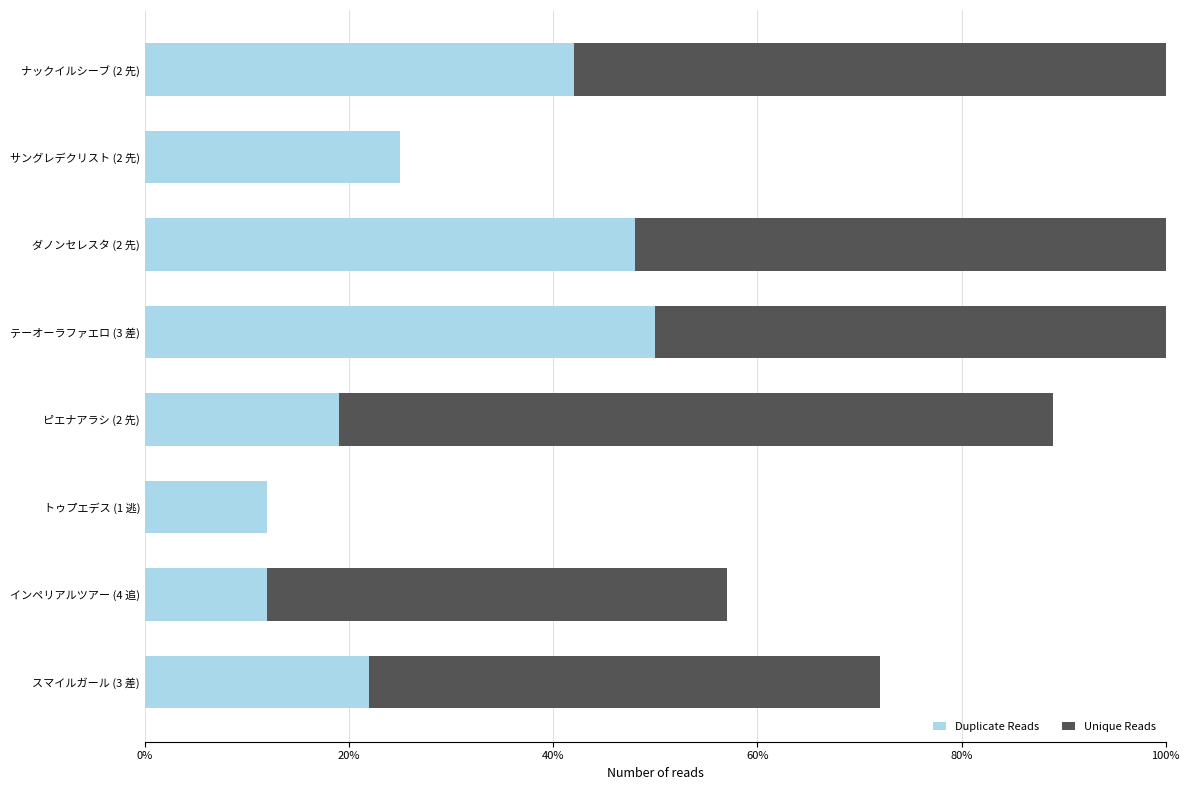

The Duplicate Reads series shows 5 at インペリアルツアー (4 追). True or false?

False